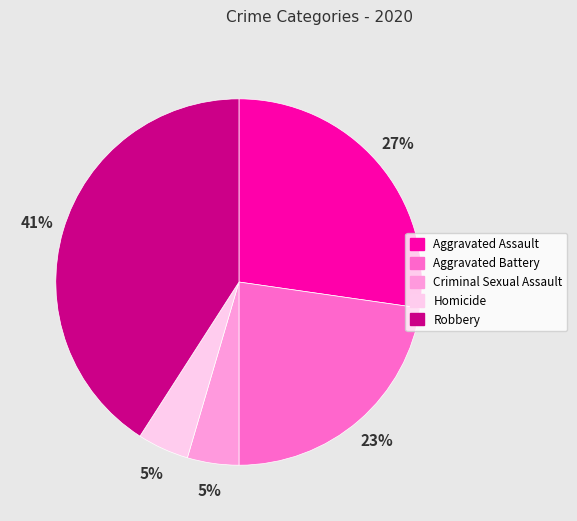

What percentage is the Robbery slice, to the nearest percent?

41%